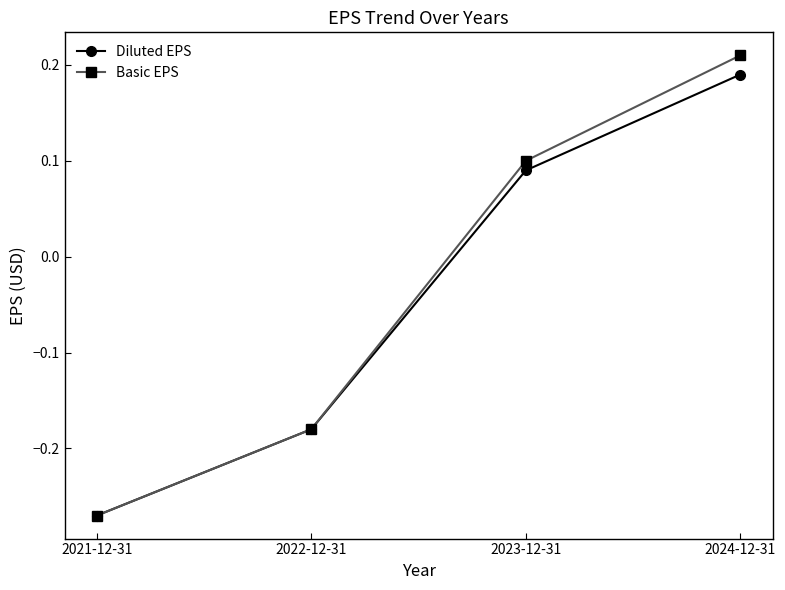

How many values in Basic EPS are above zero?

2